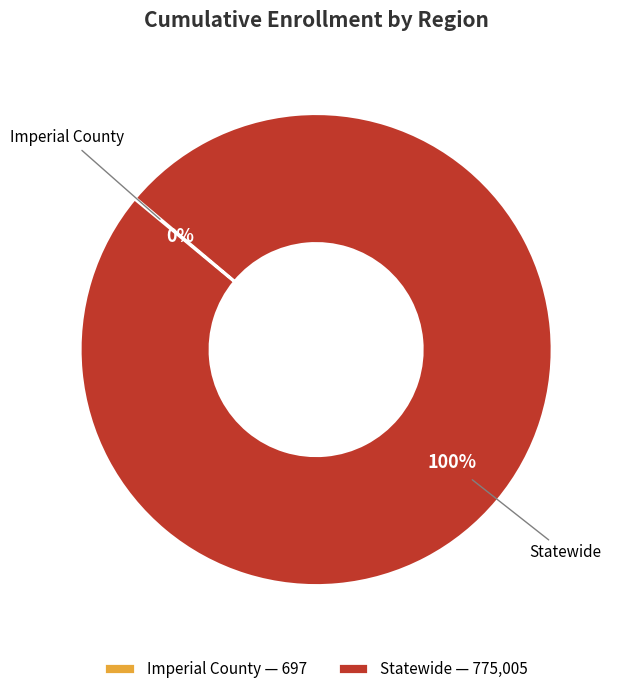

Does Statewide represent more than half of the total?

Yes